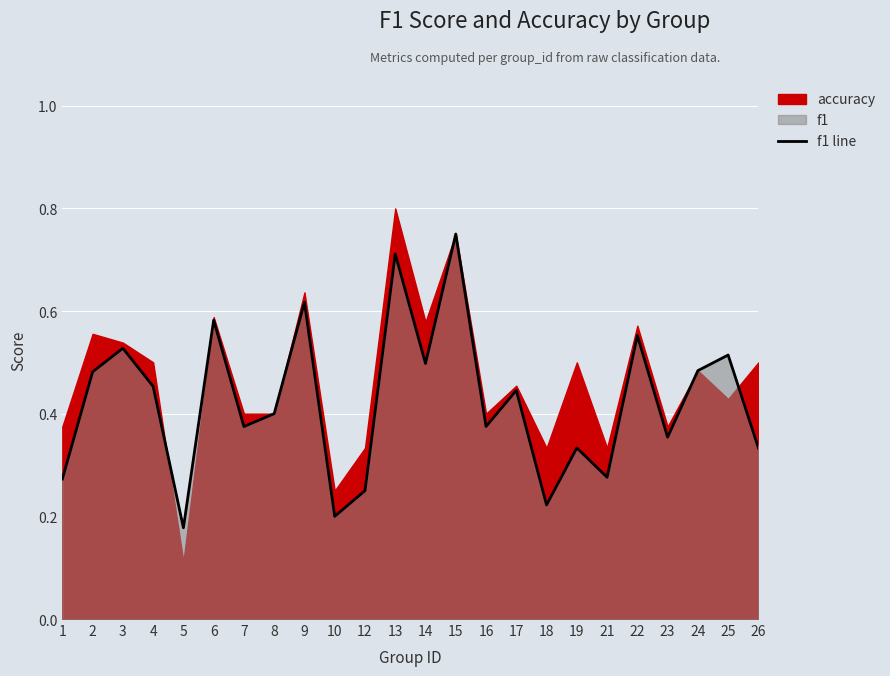

True or false: f1 line has a value of 0.9 at 6.

False